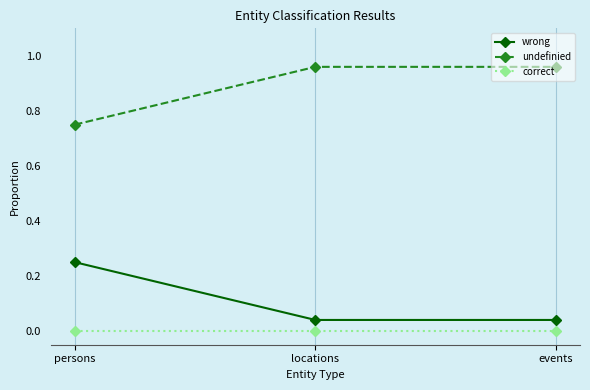

How many lines are shown in the chart?

3